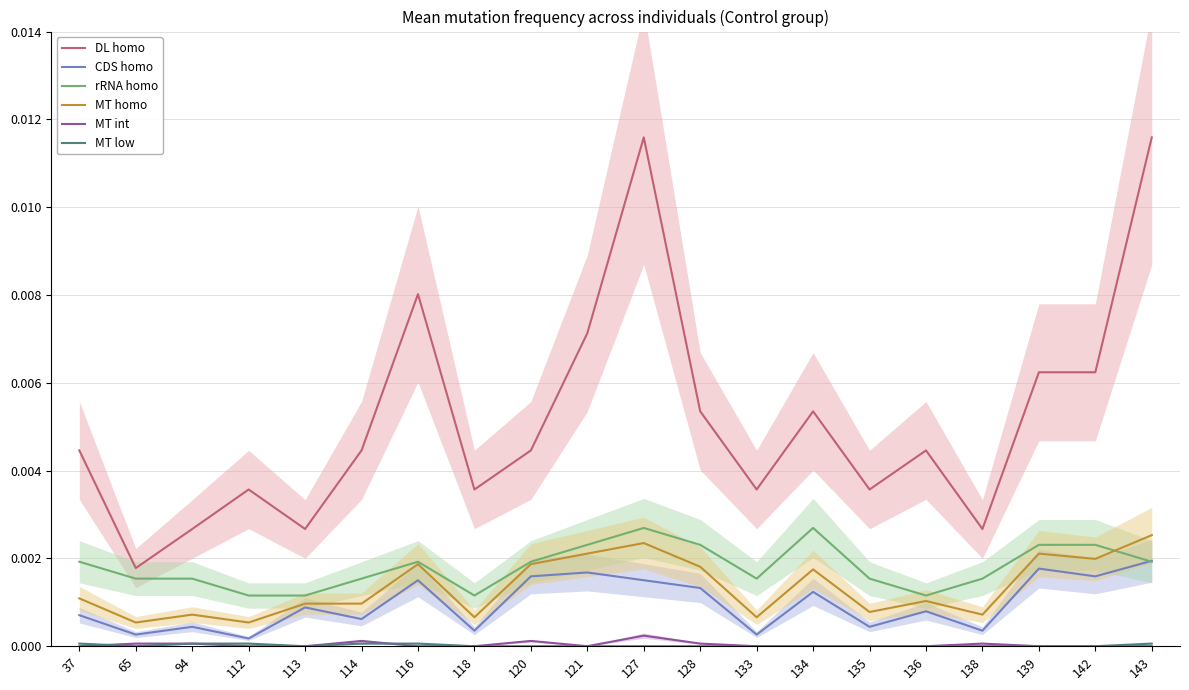

Is it true that CDS homo equals 0.0 at 139?

False